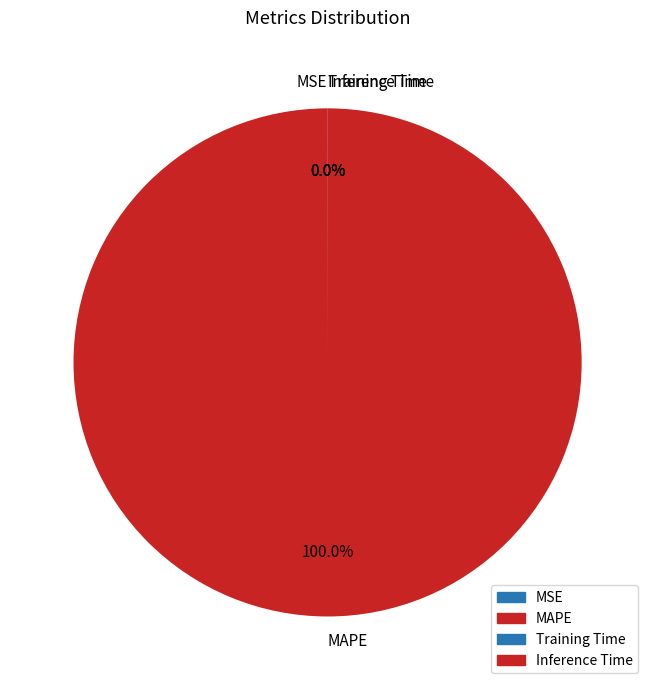

Does any single category account for the majority?

Yes